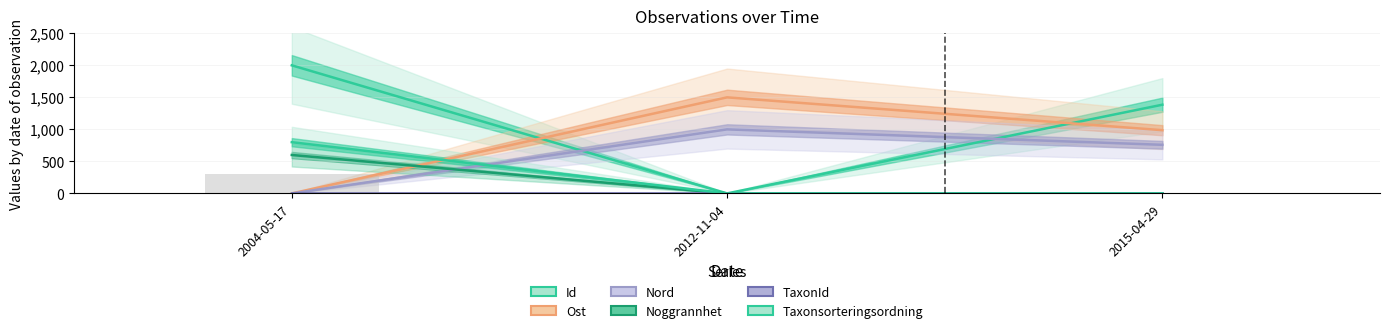

List the labels in order of Ost value, smallest first.

2004-05-17, 2015-04-29, 2012-11-04